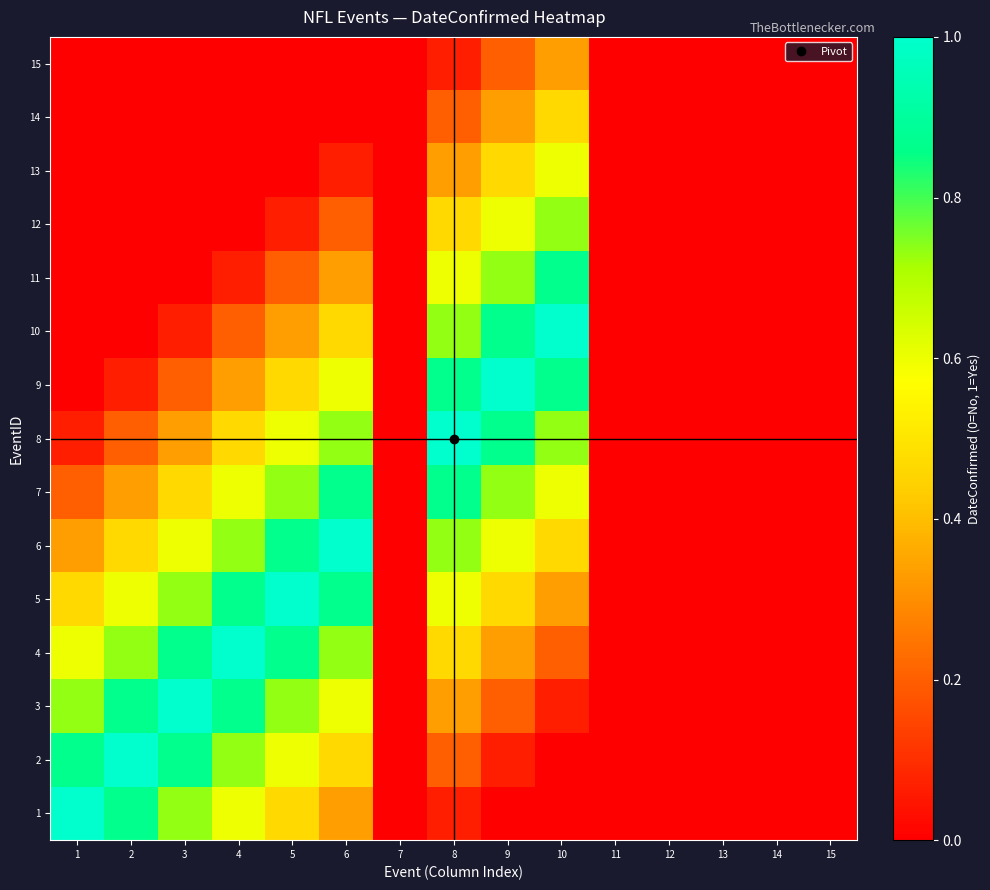

Rank the series by their maximum value, from lowest to highest.

15, 14, 13, 12, 7, 11, 1, 2, 3, 4, 5, 6, 8, 9, 10